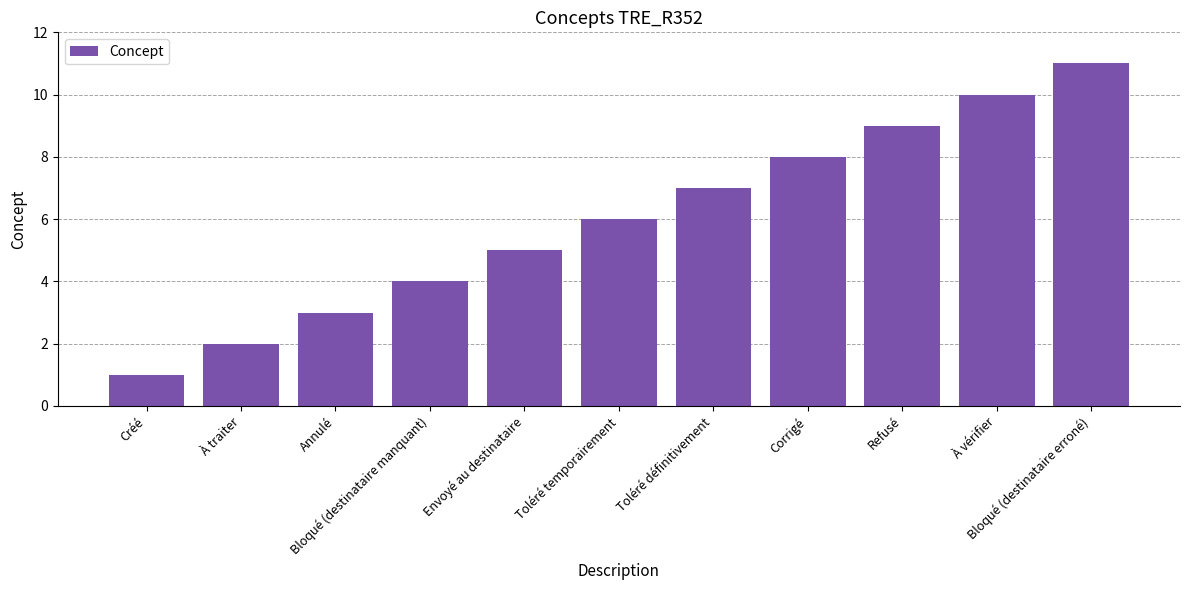

At which category does the chart reach its peak across all series?

Bloqué (destinataire erroné)